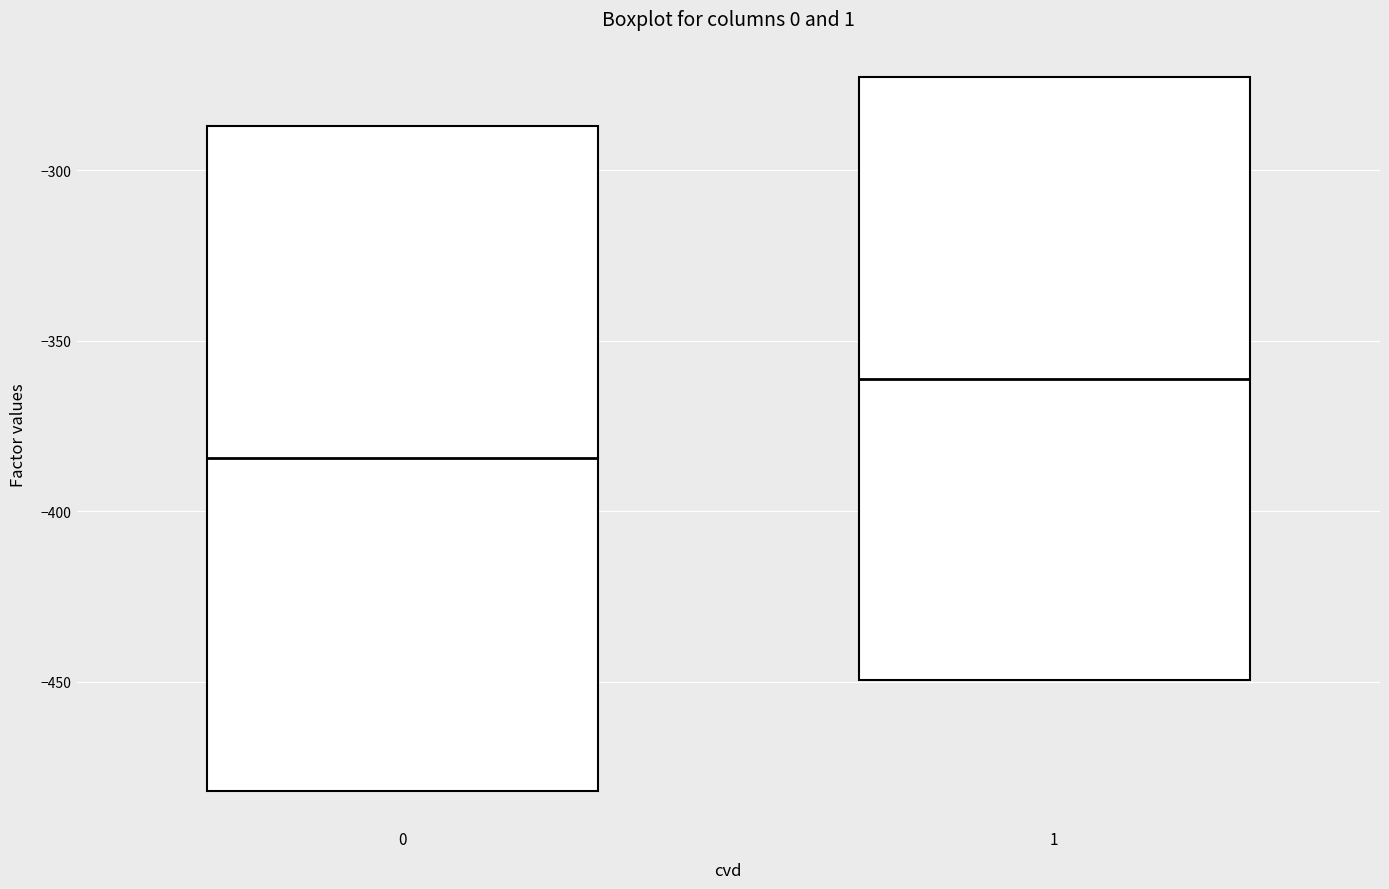

Reading left to right, transcribe this box plot: for each box, give where its median line is, the range the box spans, and where its two whiskers end, as read against the y-axis. The values are not printed on the chart, so give them approximately, as read against the axis.

0: median -385, box -480 to -285, whiskers -480 to -285
1: median -360, box -450 to -275, whiskers -450 to -275